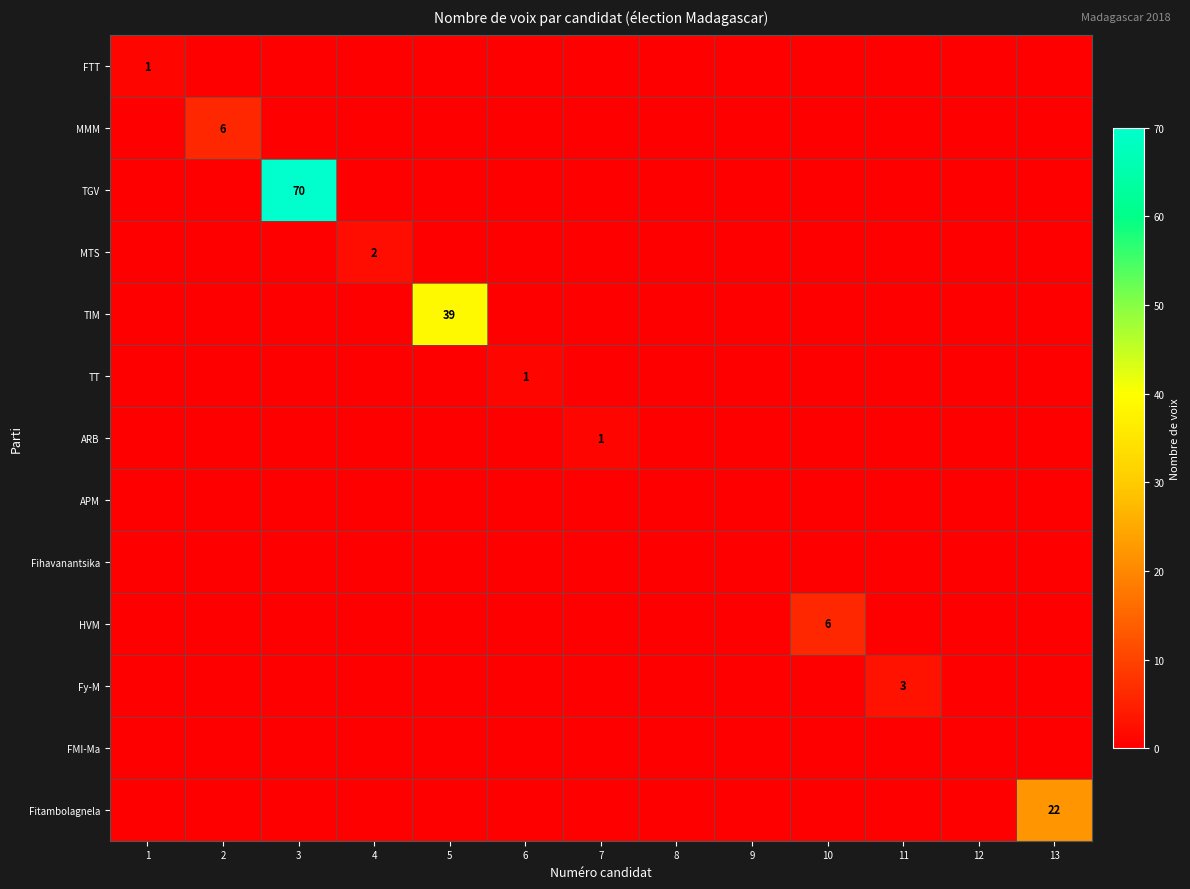

Is it true that Fy-M equals 0 at 3?

True